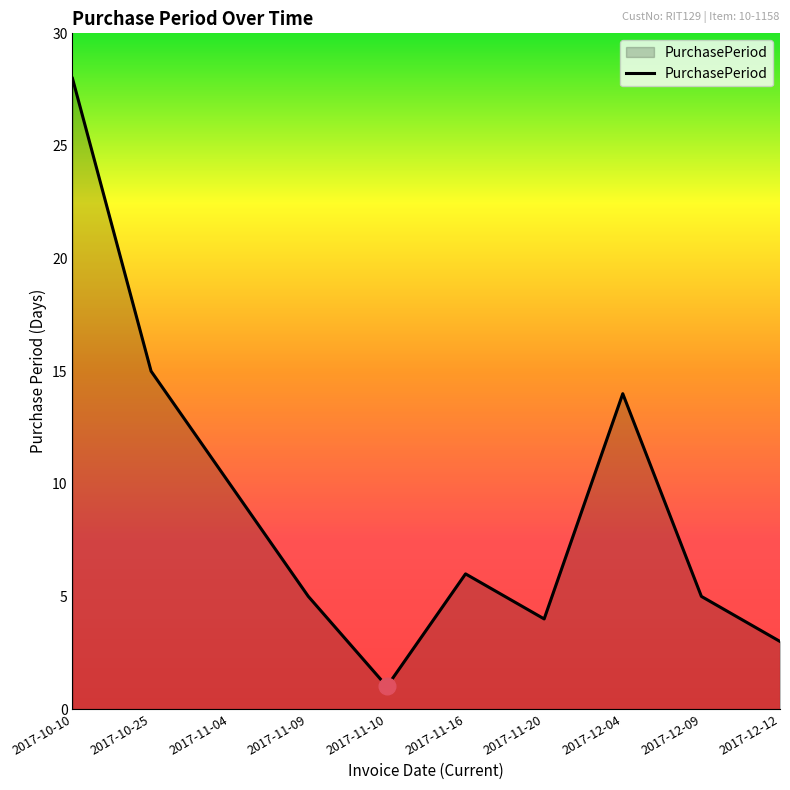

True or false: the data shows 19 at 2017-12-04.

False